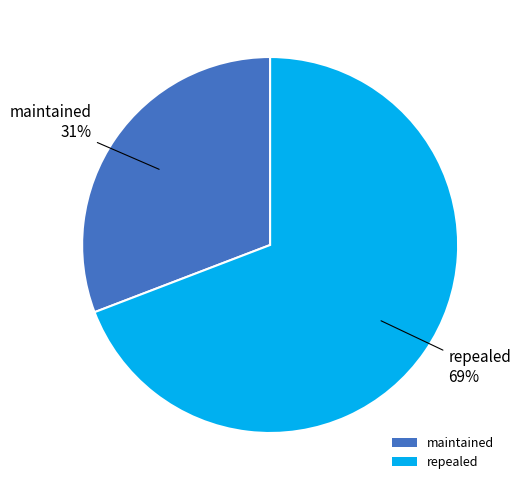

To the nearest percent, what portion does maintained represent?

31%